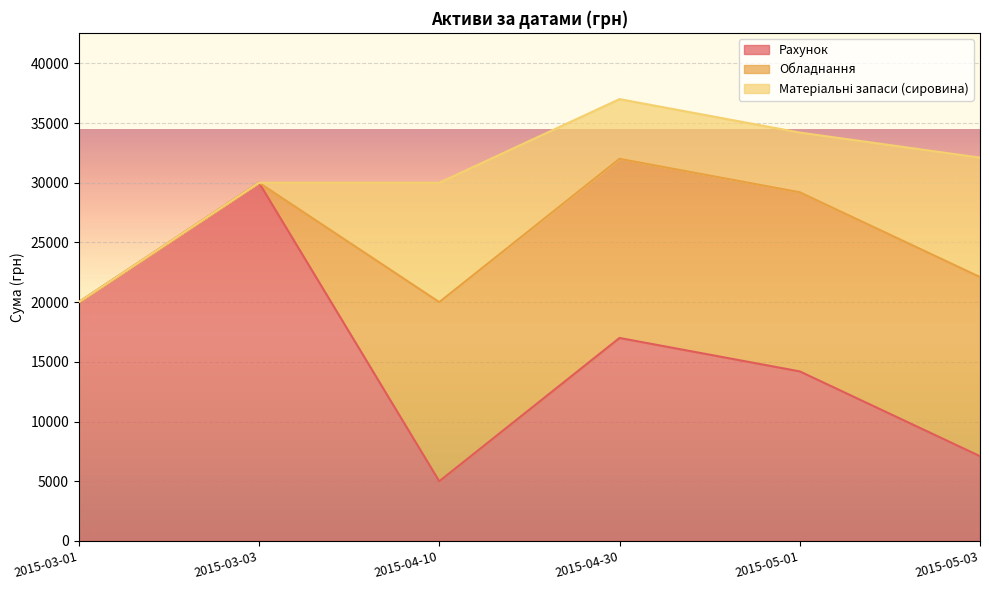

At how many categories does at least one series exceed 10544?

6